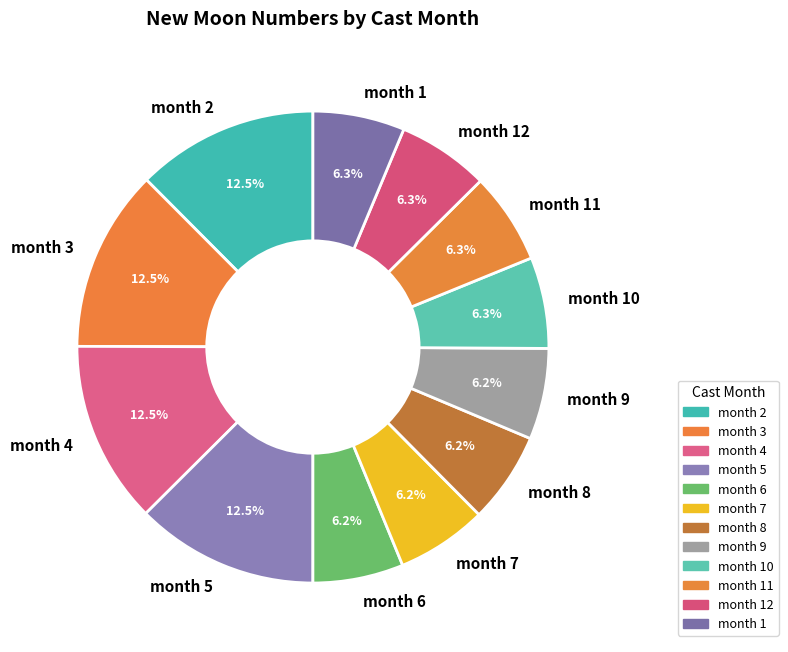

To the nearest percent, what is the average slice percentage?

8%